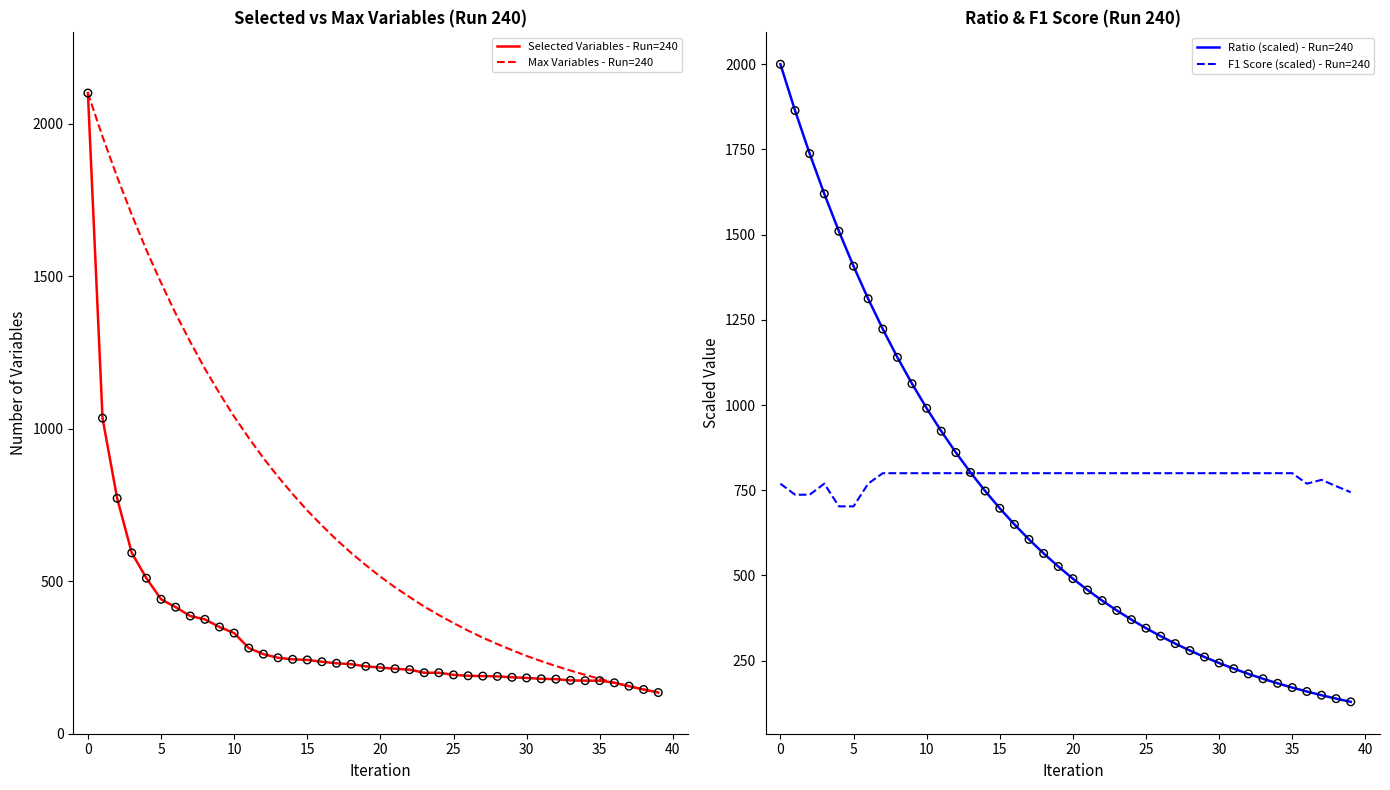

Which series contains the lowest Y value?

Ratio (scaled) - Run=240